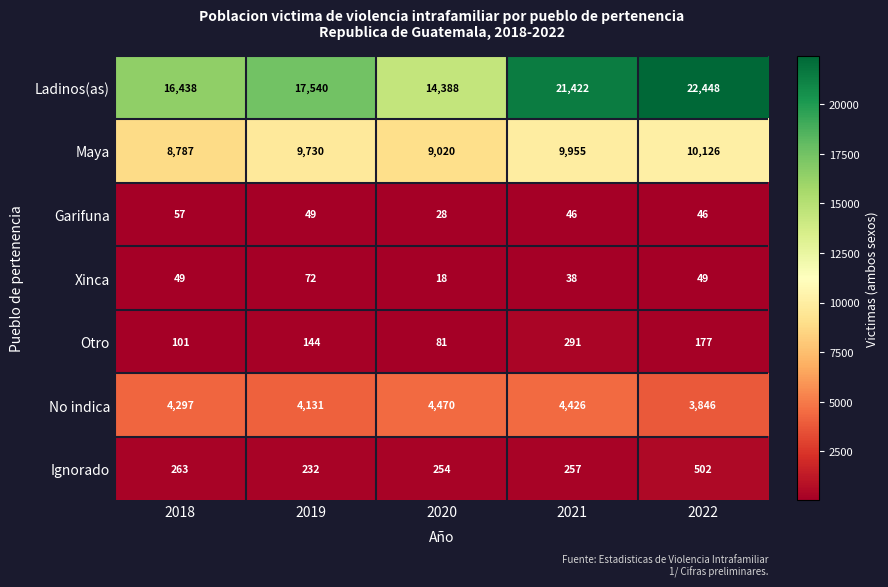

What is the difference between the maximum and minimum values in the Ignorado series?

270